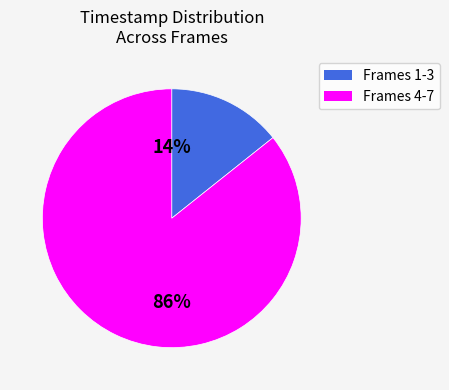

To the nearest percent, what is the average slice percentage?

50%